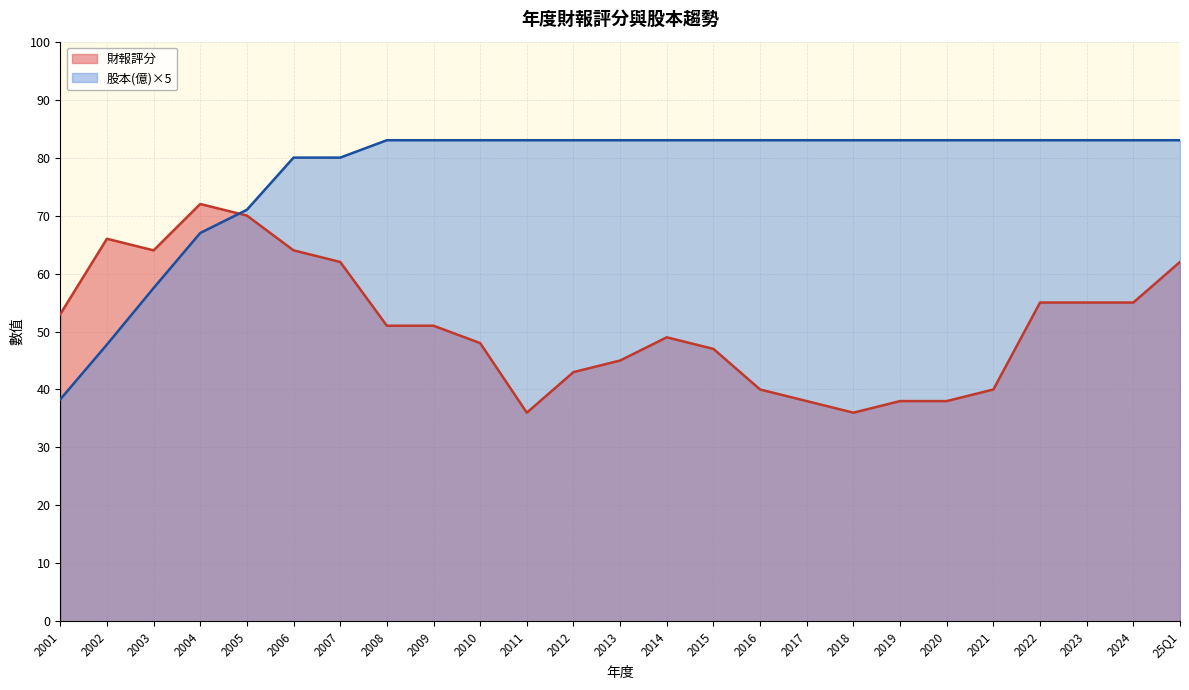

True or false: 財報評分 has more than 2 interior local peaks.

True